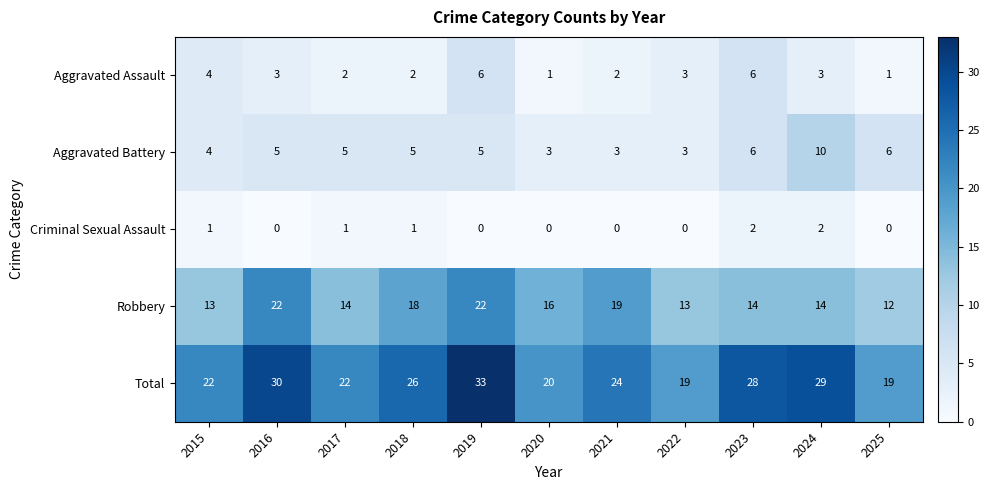

Rank the series by their maximum value, from lowest to highest.

Criminal Sexual Assault, Aggravated Assault, Aggravated Battery, Robbery, Total